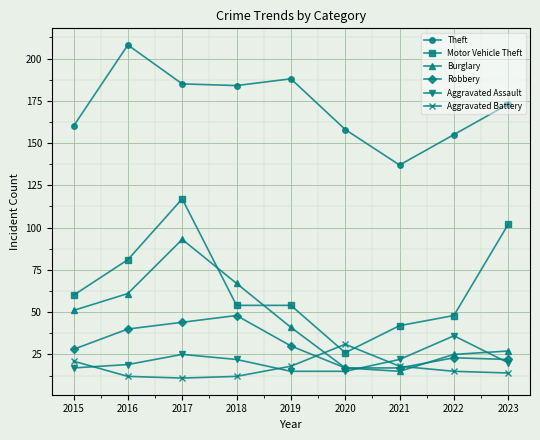

True or false: Theft and Robbery cross at least once.

False